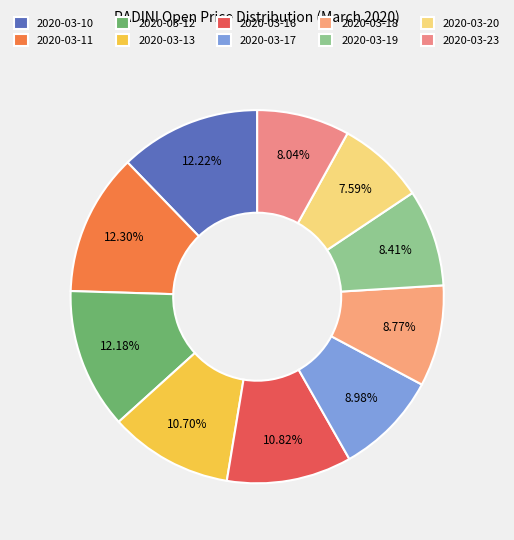

True or false: 2020-03-13 accounts for 11% of the total.

True